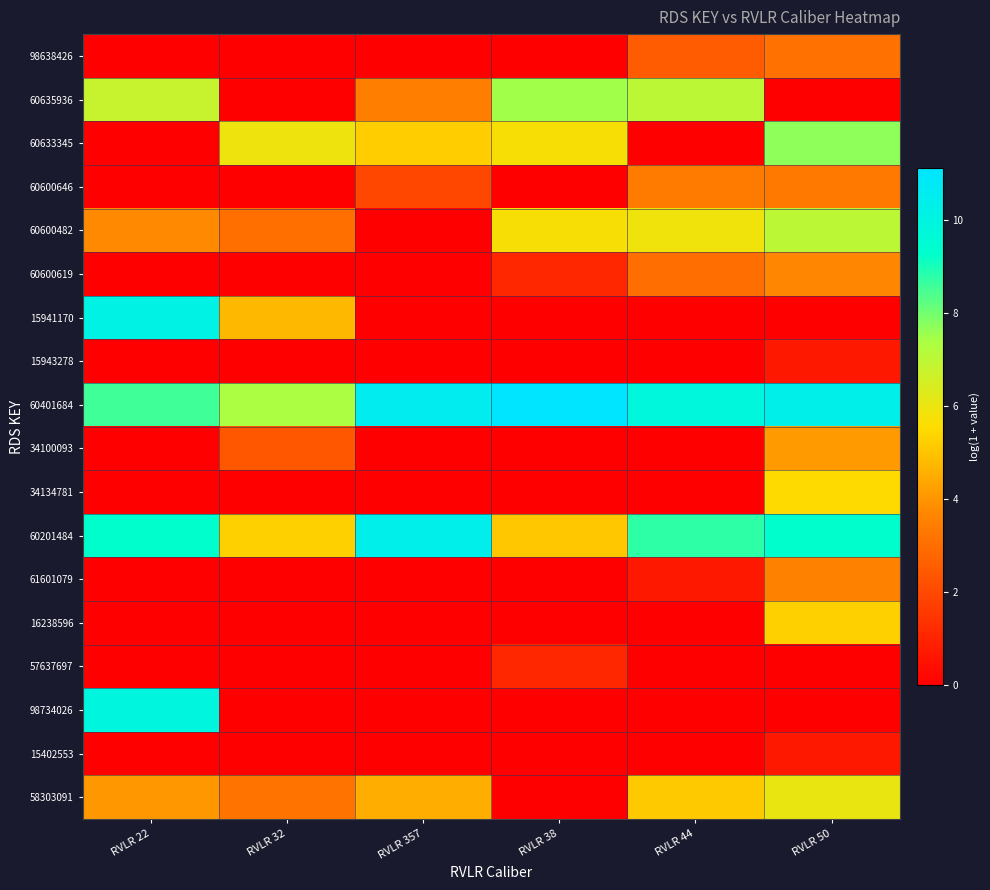

At which category is the sum across all series the highest?

RVLR 50